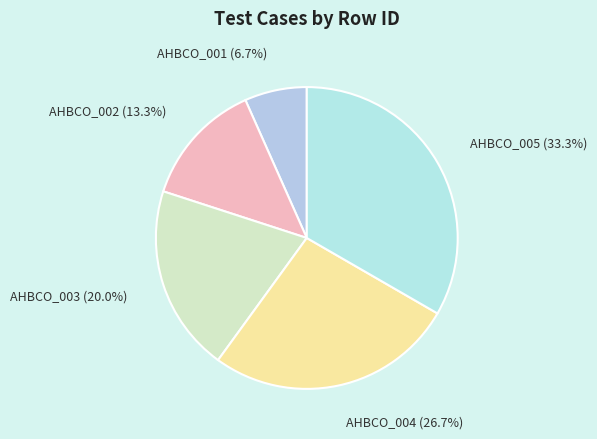

To the nearest percent, what is the combined percentage of AHBCO_001 and AHBCO_003?

27%